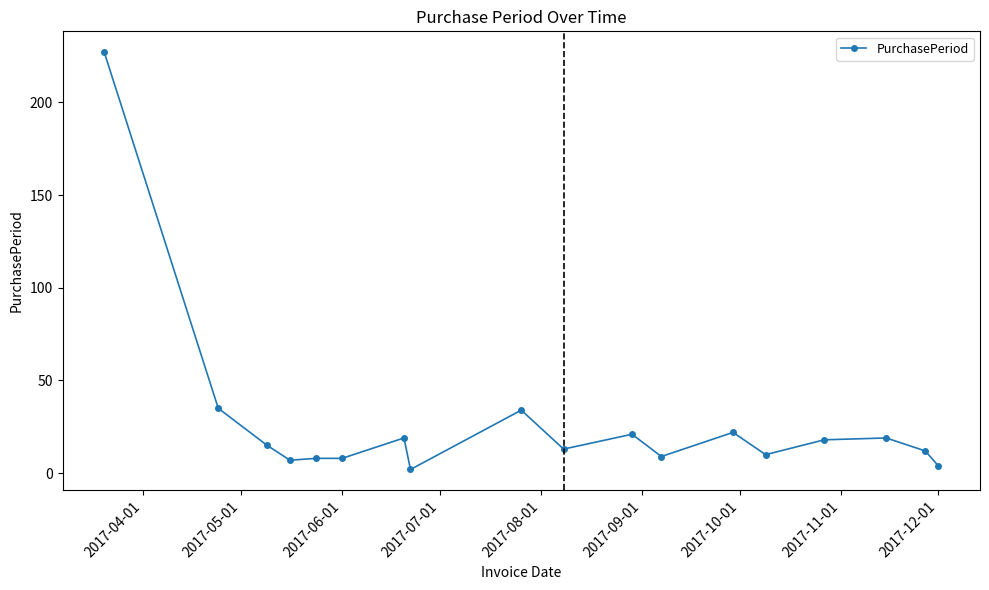

True or false: the data has more than 2 interior local peaks.

True